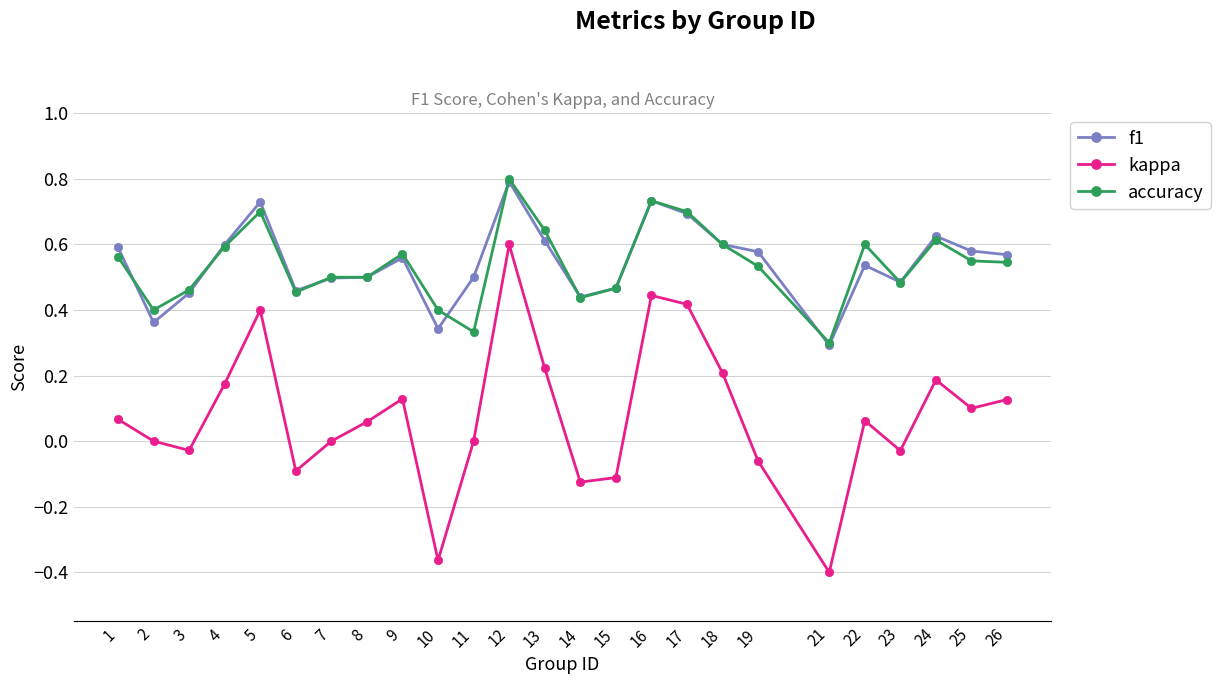

At which category does the chart reach its peak across all series?

12